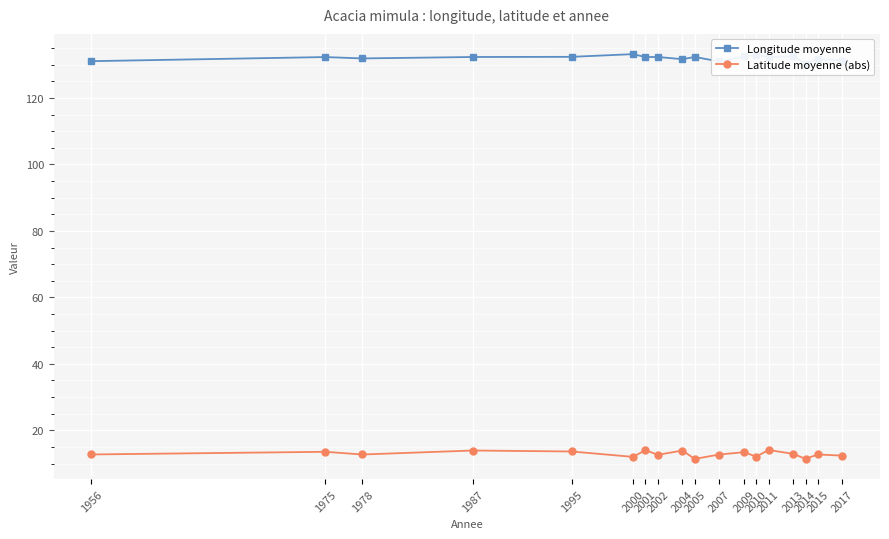

Which has a higher value, 1987 or 1975?

1987